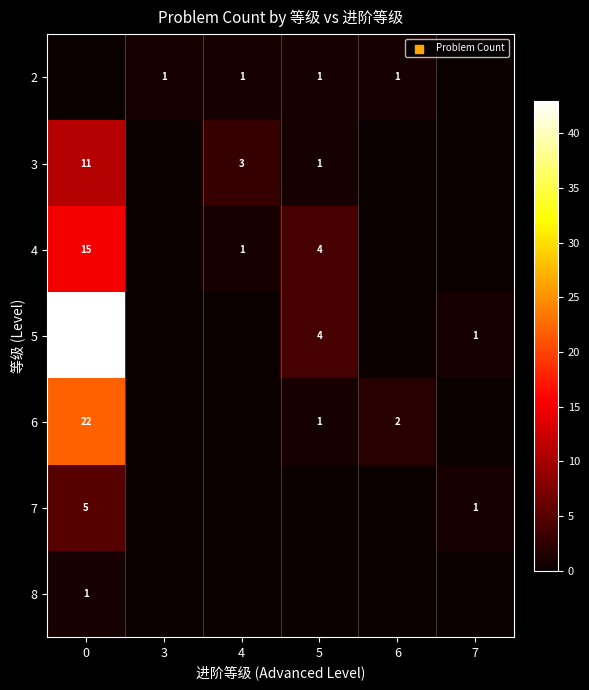

The value of 4 at 0 is 7. True or false?

False